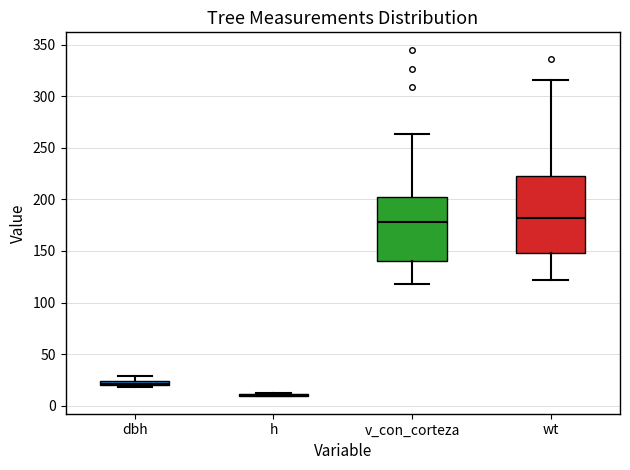

Where is the lower edge of the box for dbh on the y-axis? The values are not printed on the chart, so give them approximately, as read against the axis.

20